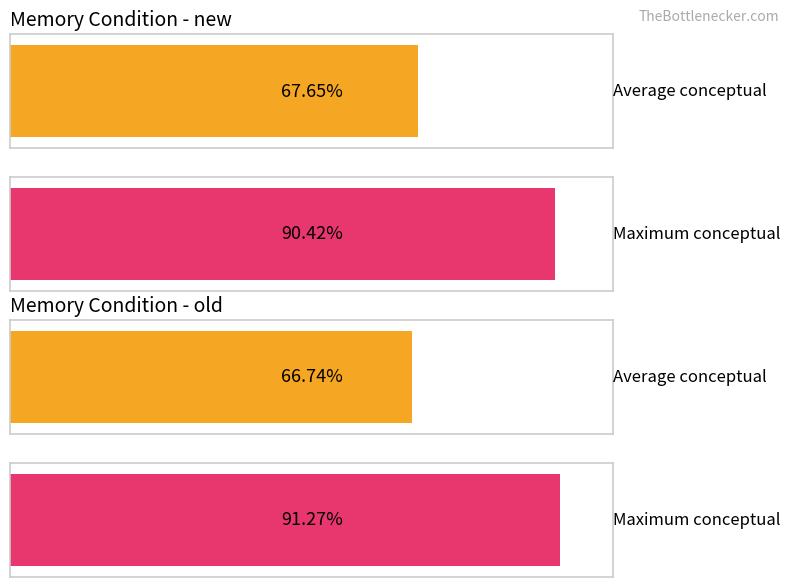

True or false: old has a value of 131.8 at conceptual.

False